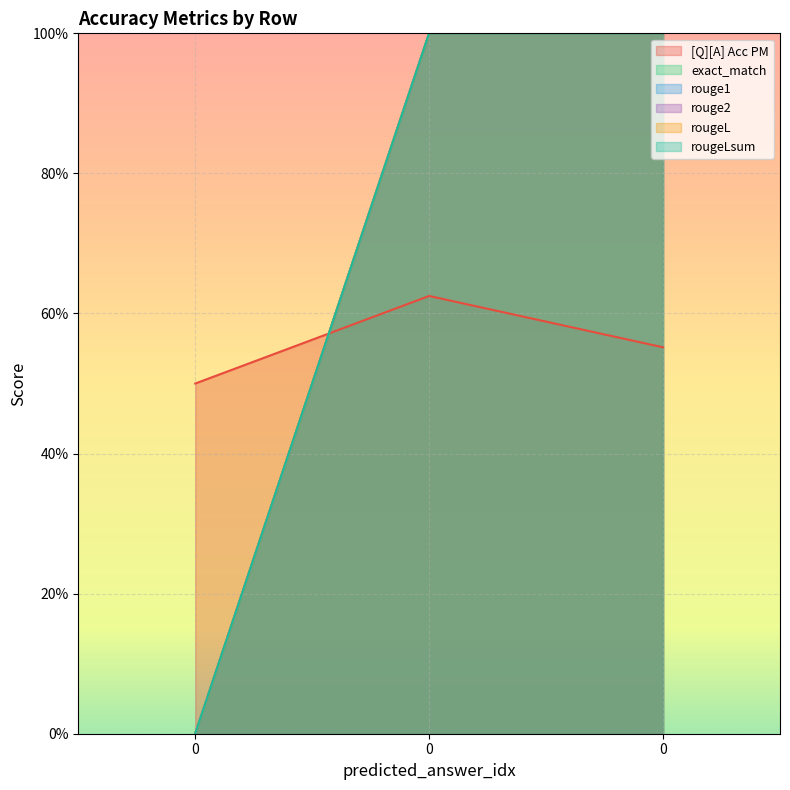

What is the maximum value for rouge1?

1.0